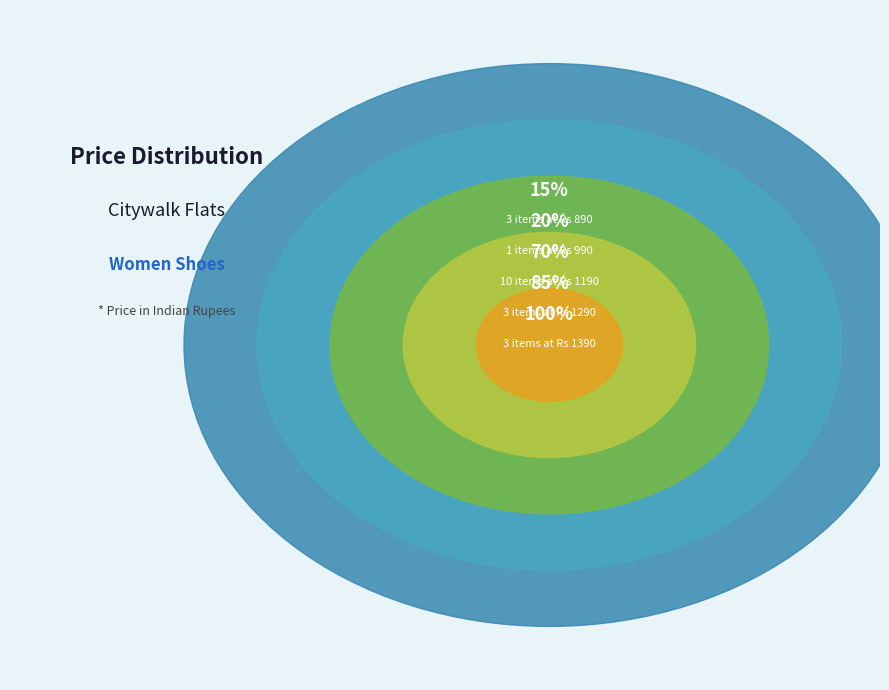

Combined, do Rs 1390 and Rs 1290 account for over 50%?

No